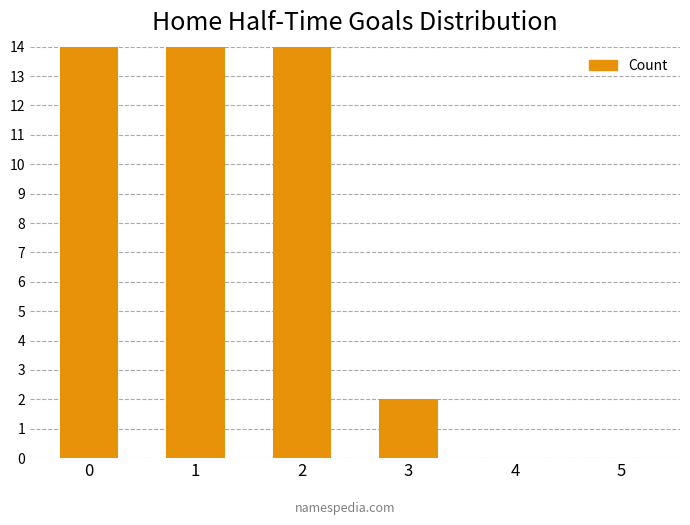

Reading left to right, list all the values displayed in this chart.

0=84	1=53	2=26	3=2	4=0	5=0